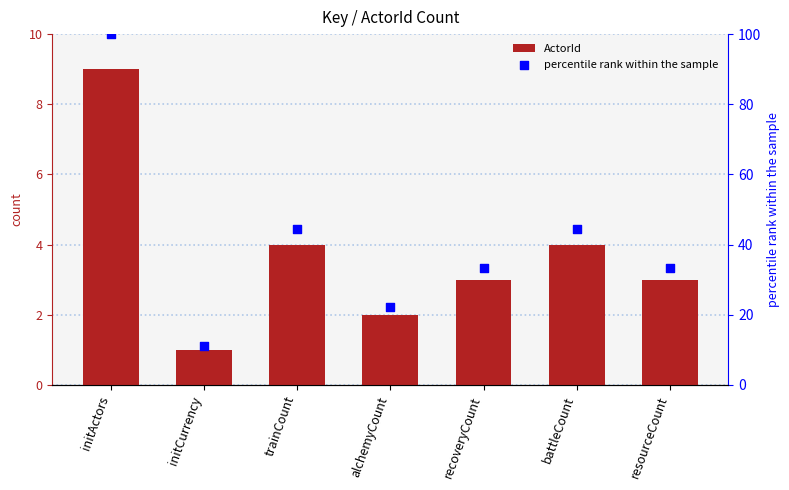

Which series has the widest spread of Y values?

percentile rank within the sample